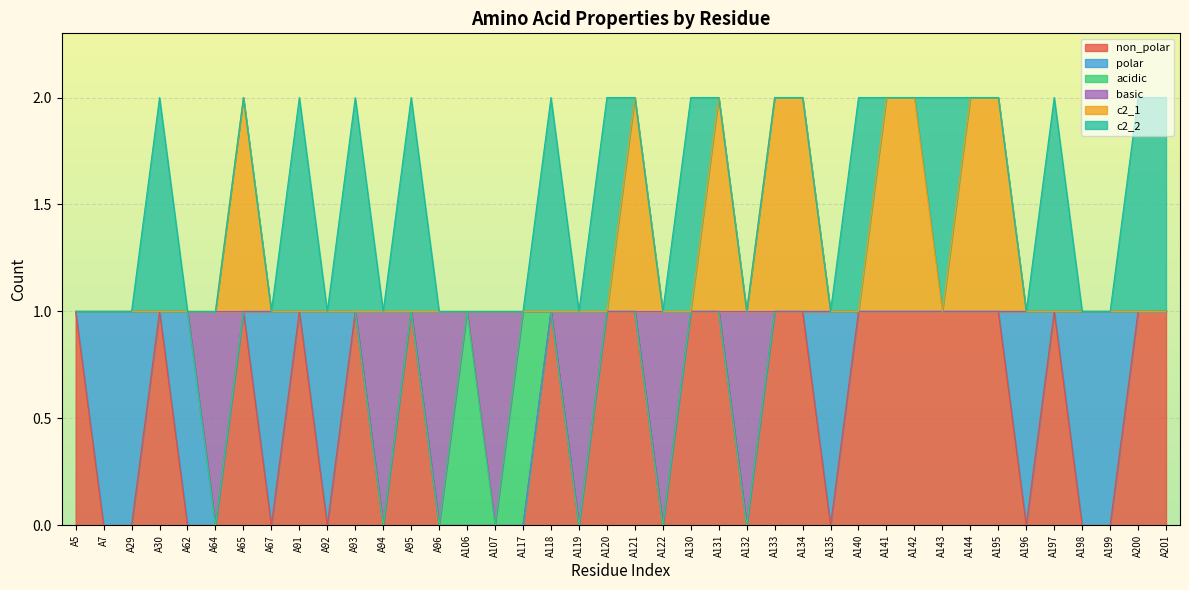

What are all the series names shown in the legend?

non_polar, polar, acidic, basic, c2_1, c2_2